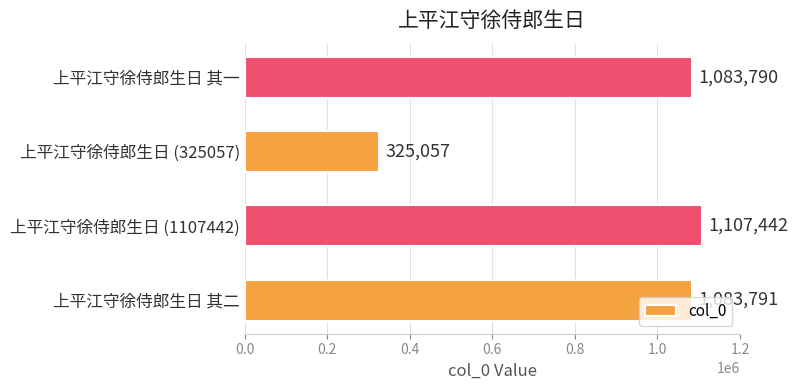

Rank the categories by value from lowest to highest.

上平江守徐侍郎生日 (325057), 上平江守徐侍郎生日 其一, 上平江守徐侍郎生日 其二, 上平江守徐侍郎生日 (1107442)